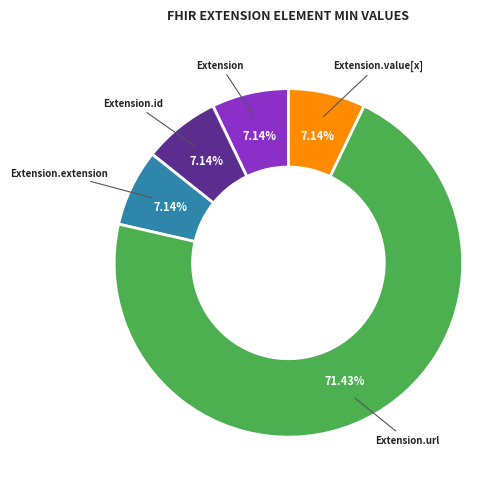

Is there a majority slice in this chart?

Yes